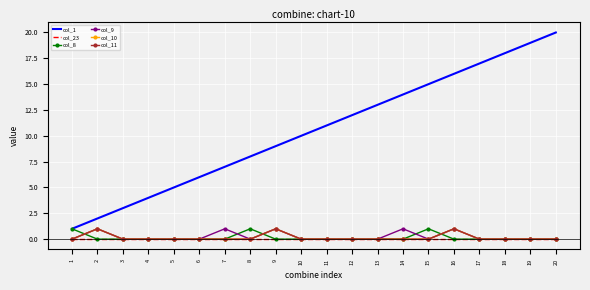

Reading right to left, what are all the values shown in this chart?

col_1: 20=20	19=19	18=18	17=17	16=16	15=15	14=14	13=13	12=12	11=11	10=10	9=9	8=8	7=7	6=6	5=5	4=4	3=3	2=2	1=1
col_23: 20=0	19=0	18=0	17=0	16=0	15=0	14=0	13=0	12=0	11=0	10=0	9=0	8=0	7=0	6=0	5=0	4=0	3=0	2=0	1=0
col_8: 20=0	19=0	18=0	17=0	16=0	15=1	14=0	13=0	12=0	11=0	10=0	9=0	8=1	7=0	6=0	5=0	4=0	3=0	2=0	1=1
col_9: 20=0	19=0	18=0	17=0	16=1	15=0	14=1	13=0	12=0	11=0	10=0	9=1	8=0	7=1	6=0	5=0	4=0	3=0	2=1	1=0
col_10: 20=0	19=0	18=0	17=0	16=1	15=0	14=0	13=0	12=0	11=0	10=0	9=1	8=0	7=0	6=0	5=0	4=0	3=0	2=1	1=0
col_11: 20=0	19=0	18=0	17=0	16=1	15=0	14=0	13=0	12=0	11=0	10=0	9=1	8=0	7=0	6=0	5=0	4=0	3=0	2=1	1=0